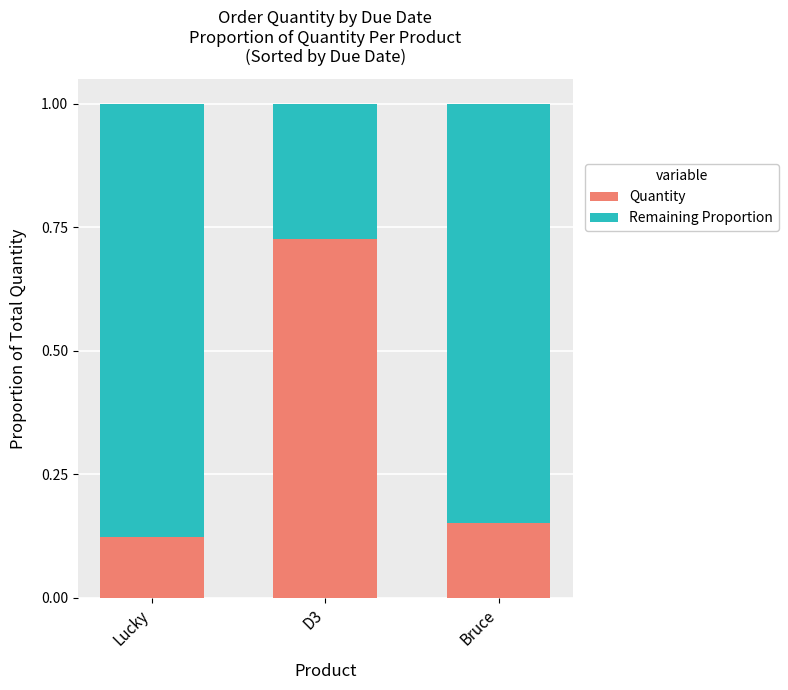

Rank the categories by Quantity value from lowest to highest.

Lucky, Bruce, D3